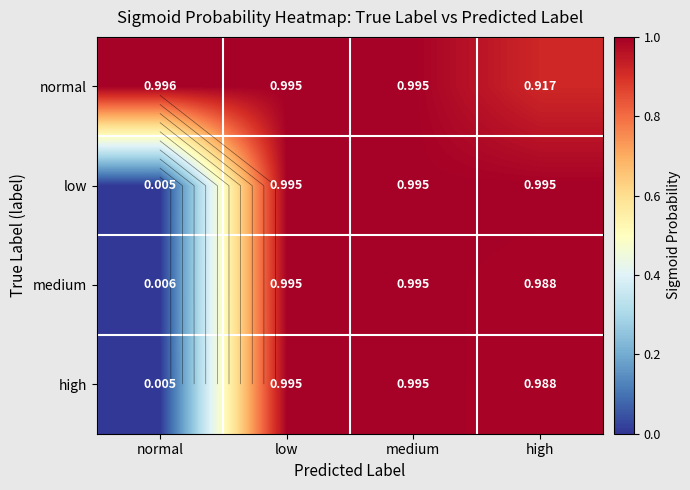

What is the difference between the high values at high and normal?

1.0